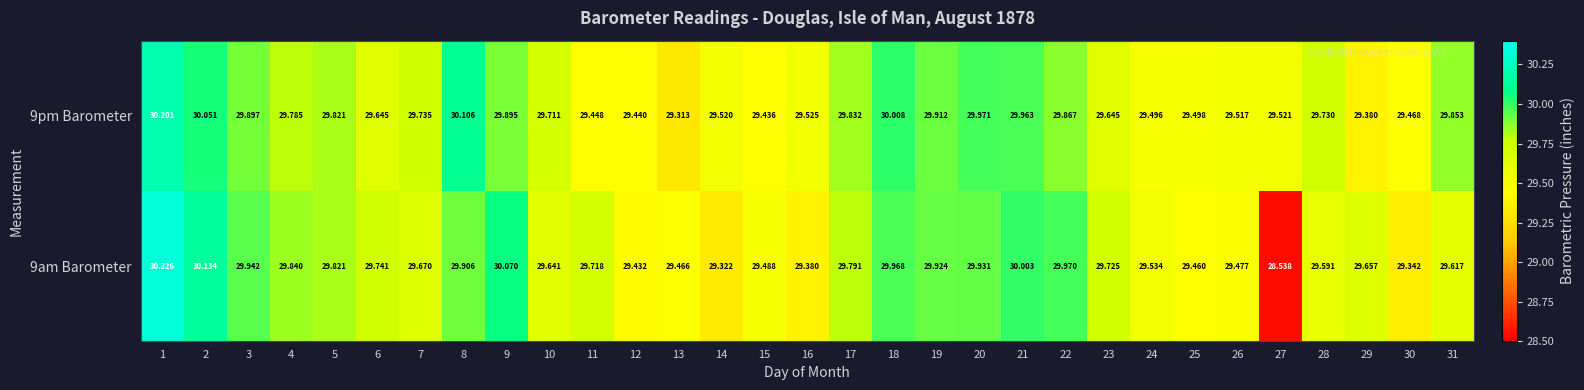

Is the value of 9am Barometer at 29 greater than the value of 9pm Barometer at 18?

No